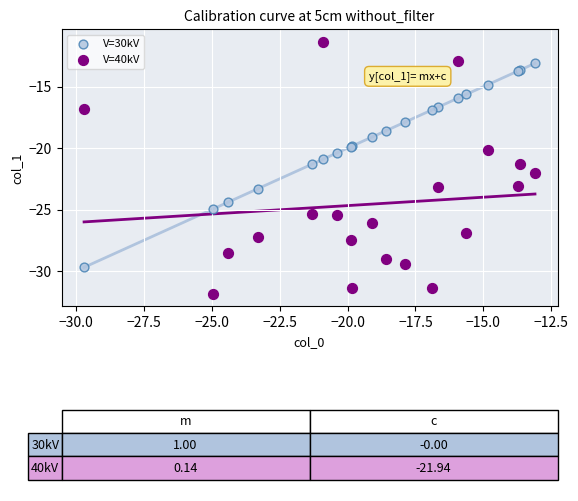

Which series reaches the minimum Y coordinate?

V=40kV